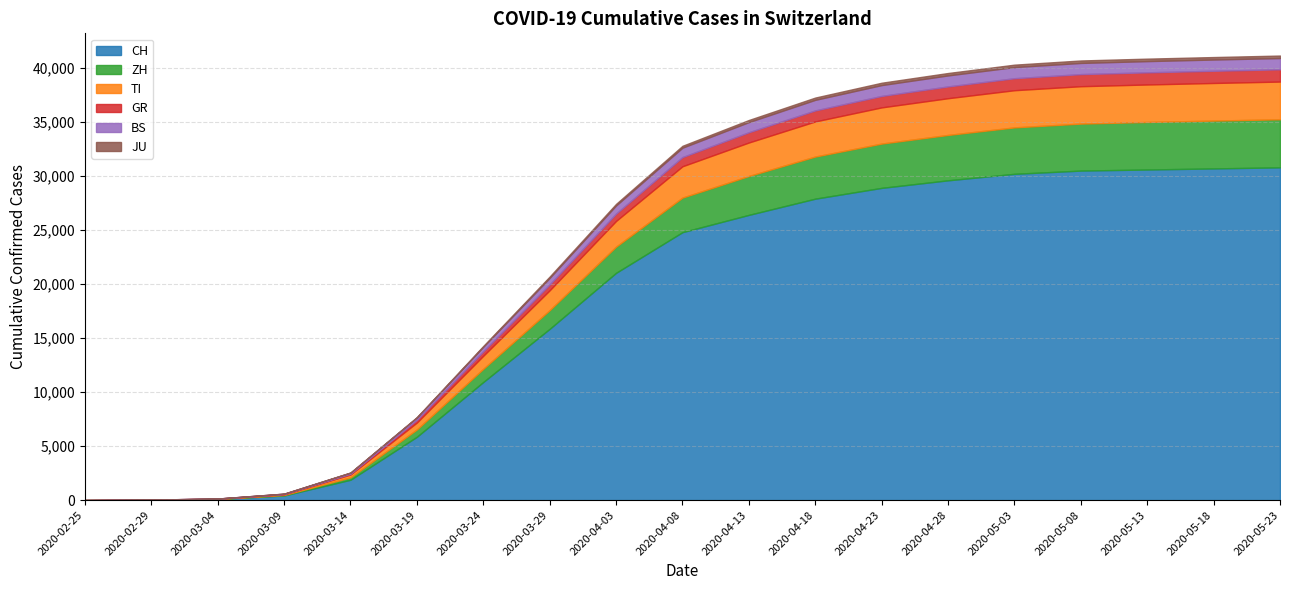

Reading left to right, extract all data points from this chart.

CH: 2020-02-25=0	2020-02-29=30	2020-03-04=97	2020-03-09=426	2020-03-14=1883	2020-03-19=5861	2020-03-24=10930	2020-03-29=15851	2020-04-03=21035	2020-04-08=24800	2020-04-13=26400	2020-04-18=27900	2020-04-23=28900	2020-04-28=29600	2020-05-03=30200	2020-05-08=30500	2020-05-13=30600	2020-05-18=30700	2020-05-23=30800
ZH: 2020-02-25=0	2020-02-29=6	2020-03-04=15	2020-03-09=49	2020-03-14=218	2020-03-19=679	2020-03-24=1221	2020-03-29=1733	2020-04-03=2428	2020-04-08=3200	2020-04-13=3600	2020-04-18=3900	2020-04-23=4100	2020-04-28=4200	2020-05-03=4300	2020-05-08=4350	2020-05-13=4400	2020-05-18=4430	2020-05-23=4450
TI: 2020-02-25=0	2020-02-29=2	2020-03-04=13	2020-03-09=61	2020-03-14=265	2020-03-19=638	2020-03-24=1209	2020-03-29=1837	2020-04-03=2377	2020-04-08=2900	2020-04-13=3100	2020-04-18=3250	2020-04-23=3350	2020-04-28=3400	2020-05-03=3440	2020-05-08=3460	2020-05-13=3470	2020-05-18=3480	2020-05-23=3490
GR: 2020-02-25=0	2020-02-29=6	2020-03-04=13	2020-03-09=28	2020-03-14=73	2020-03-19=252	2020-03-24=419	2020-03-29=542	2020-04-03=678	2020-04-08=850	2020-04-13=950	2020-04-18=1020	2020-04-23=1060	2020-04-28=1090	2020-05-03=1110	2020-05-08=1120	2020-05-13=1125	2020-05-18=1130	2020-05-23=1135
BS: 2020-02-25=0	2020-02-29=1	2020-03-04=3	2020-03-09=28	2020-03-14=100	2020-03-19=220	2020-03-24=410	2020-03-29=605	2020-04-03=754	2020-04-08=870	2020-04-13=940	2020-04-18=980	2020-04-23=1005	2020-04-28=1020	2020-05-03=1030	2020-05-08=1035	2020-05-13=1038	2020-05-18=1040	2020-05-23=1042
JU: 2020-02-25=0	2020-02-29=1	2020-03-04=2	2020-03-09=7	2020-03-14=18	2020-03-19=36	2020-03-24=82	2020-03-29=127	2020-04-03=149	2020-04-08=175	2020-04-13=195	2020-04-18=210	2020-04-23=218	2020-04-28=223	2020-05-03=226	2020-05-08=228	2020-05-13=229	2020-05-18=230	2020-05-23=231